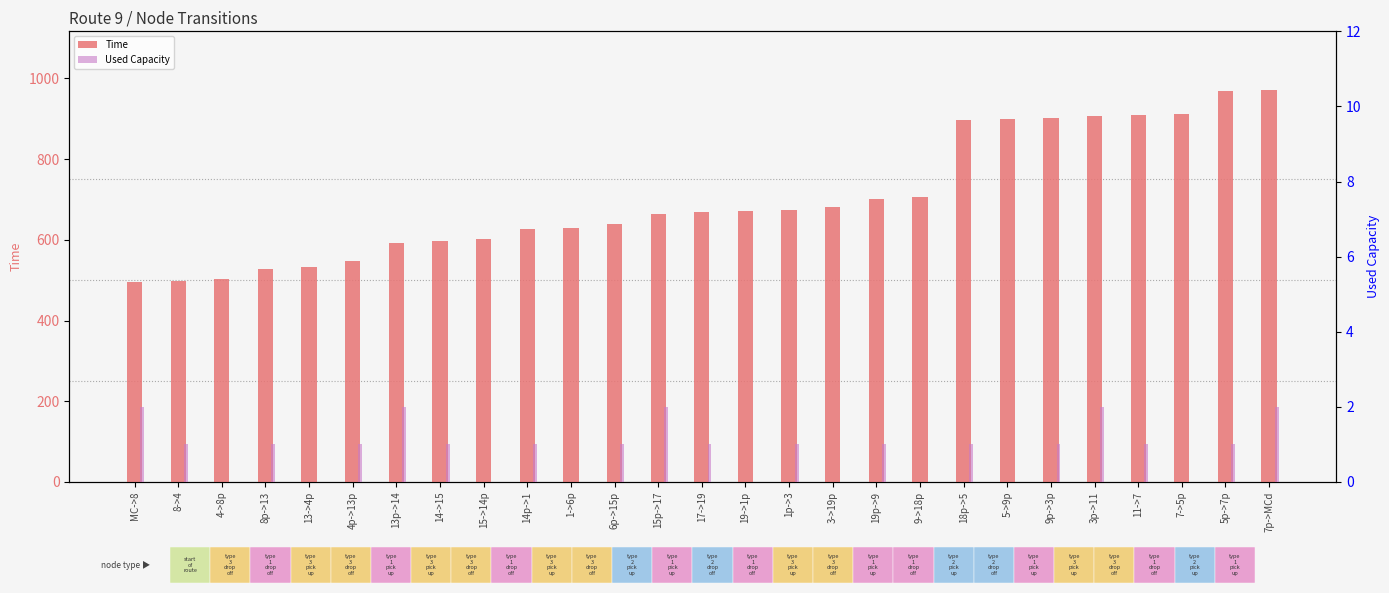

The Used Capacity series shows 0 at 17->19. True or false?

False